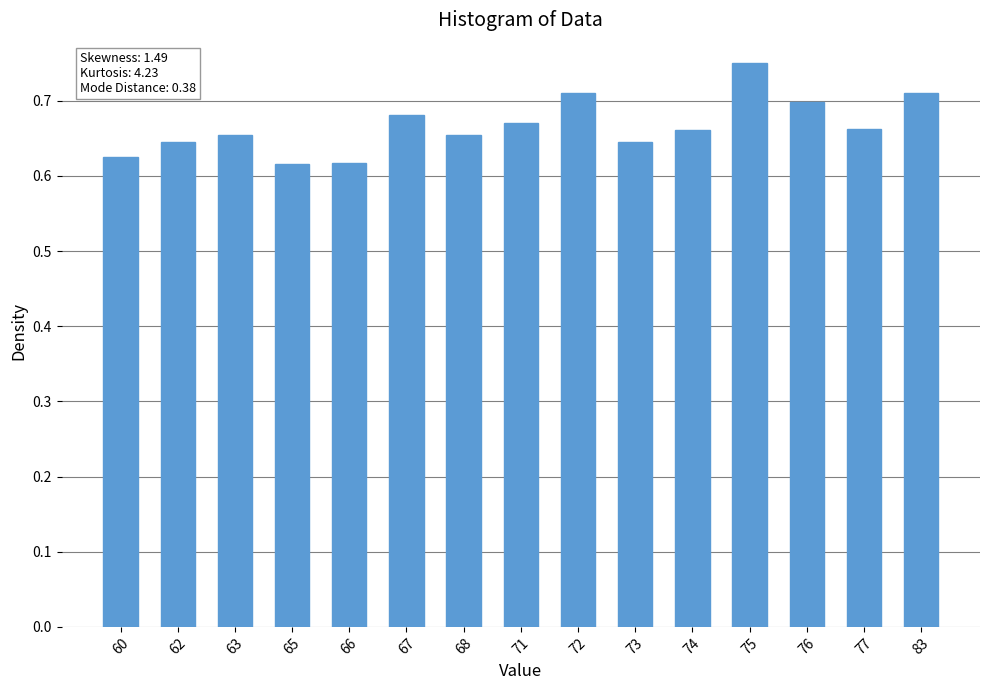

How many values are between 0 and 1?

15